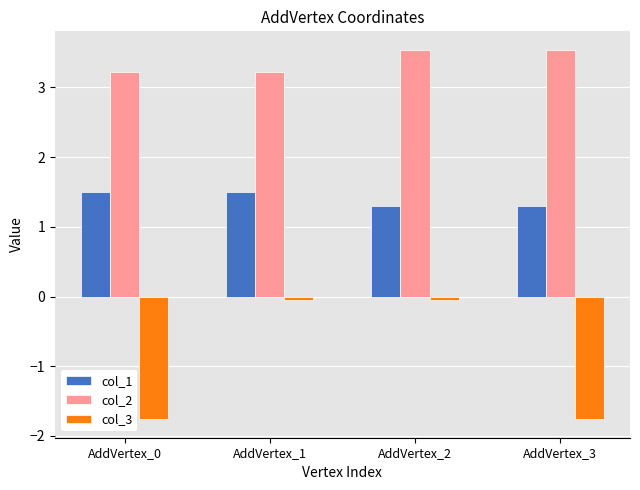

Which series has the widest spread of values?

col_3